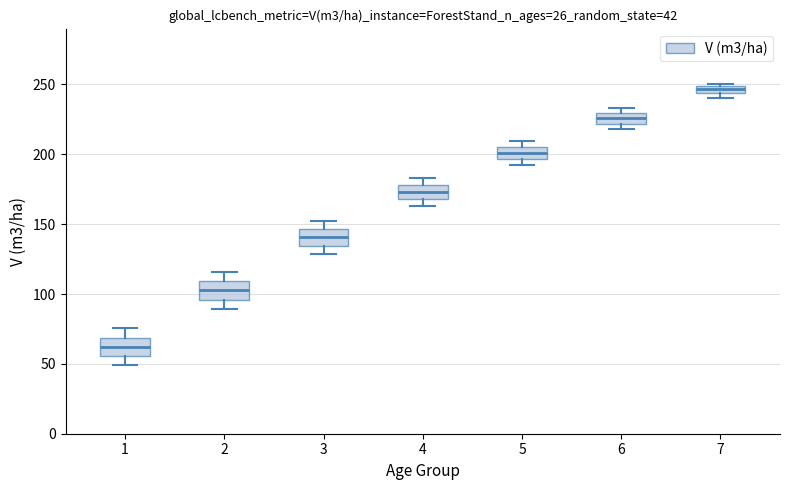

Which box's median line is the highest?

7